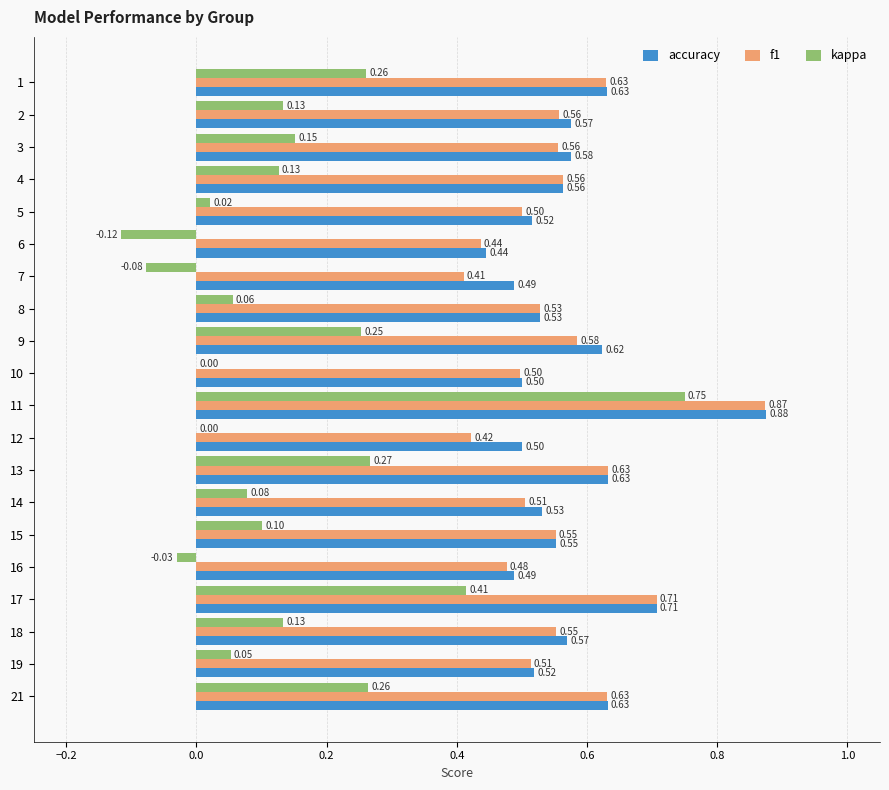

At which category is the sum across all series the highest?

11